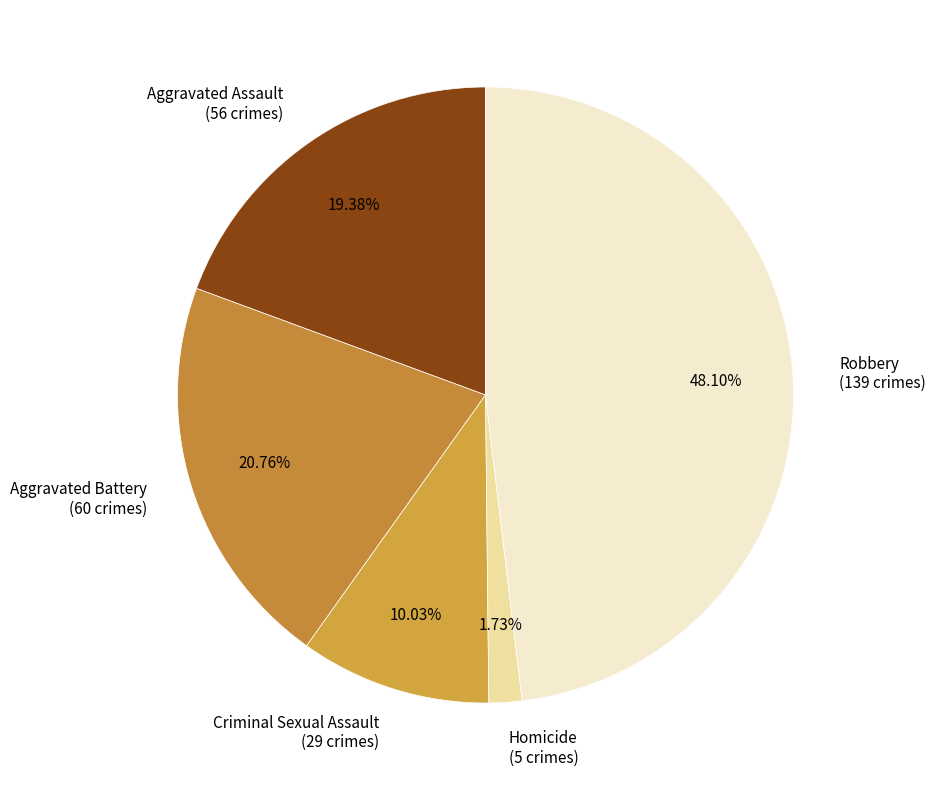

How many segments does this pie chart have?

5